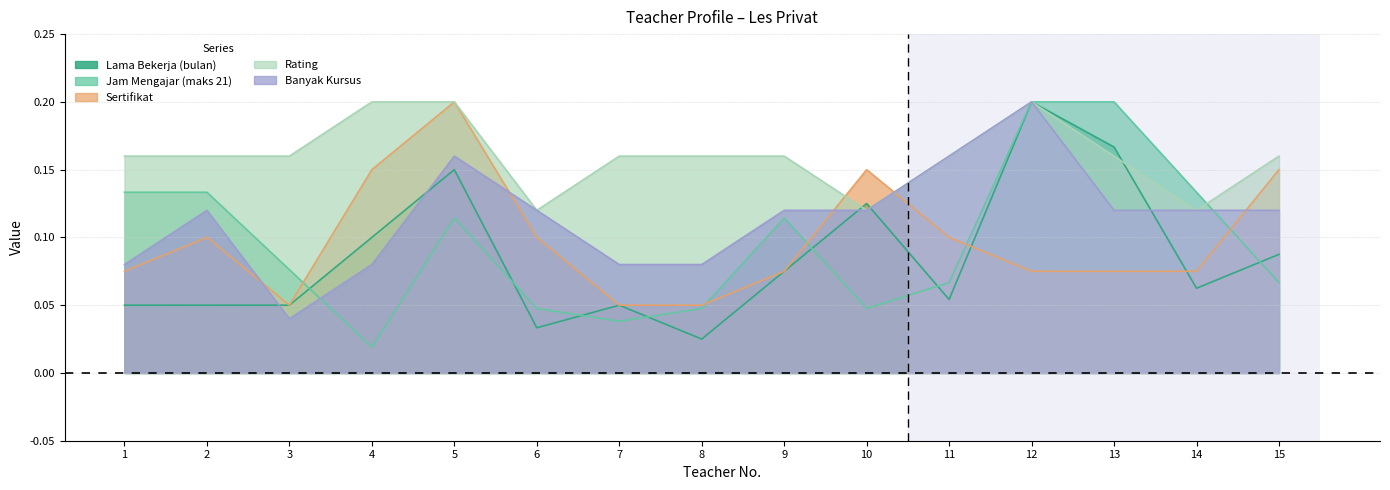

What is the highest value of the Lama Bekerja (bulan) series?

0.2